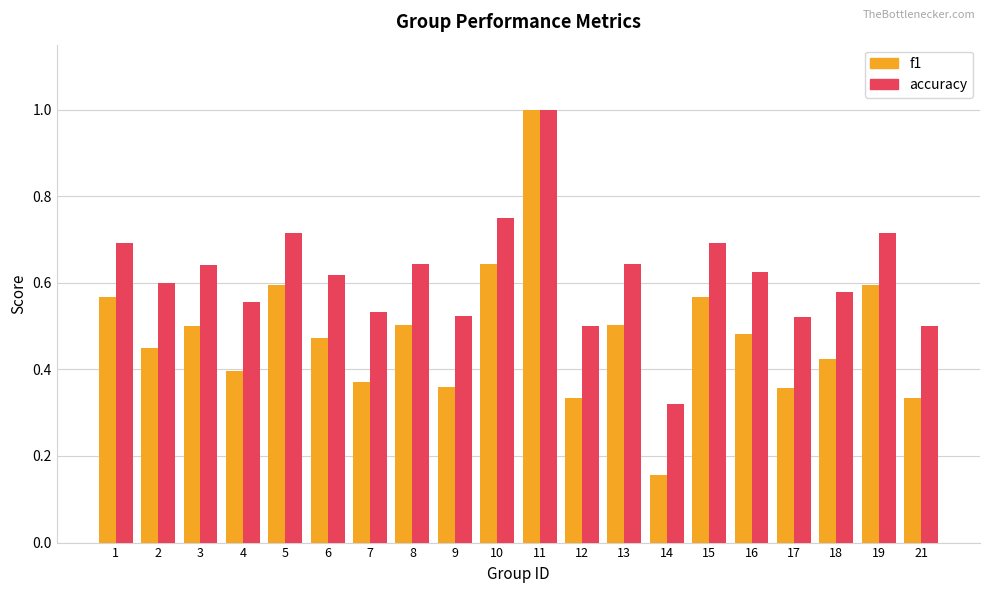

At how many categories does at least one series exceed 0?

20